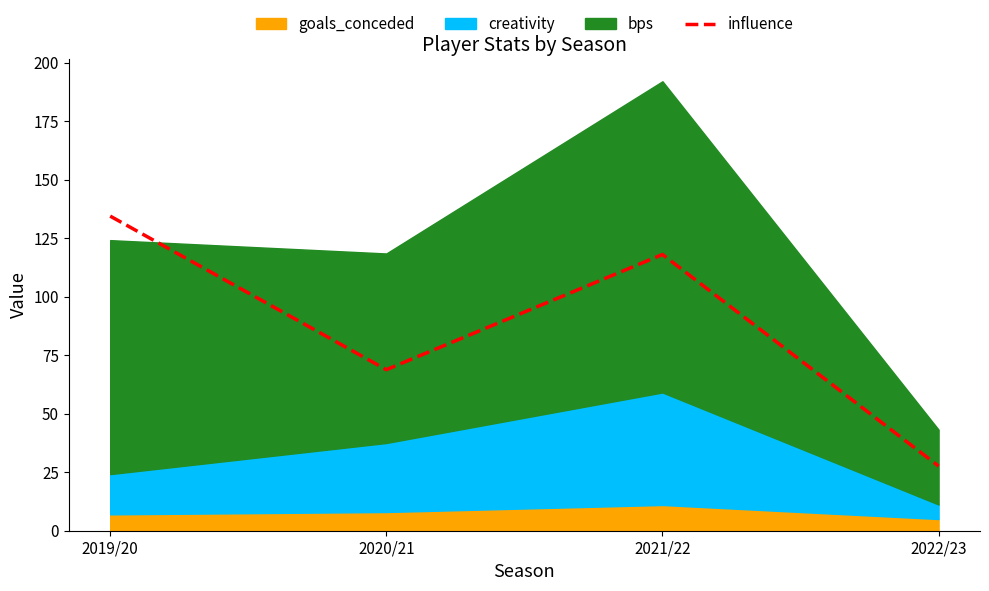

The chart shows a value of 27.6 at 2022/23. True or false?

True